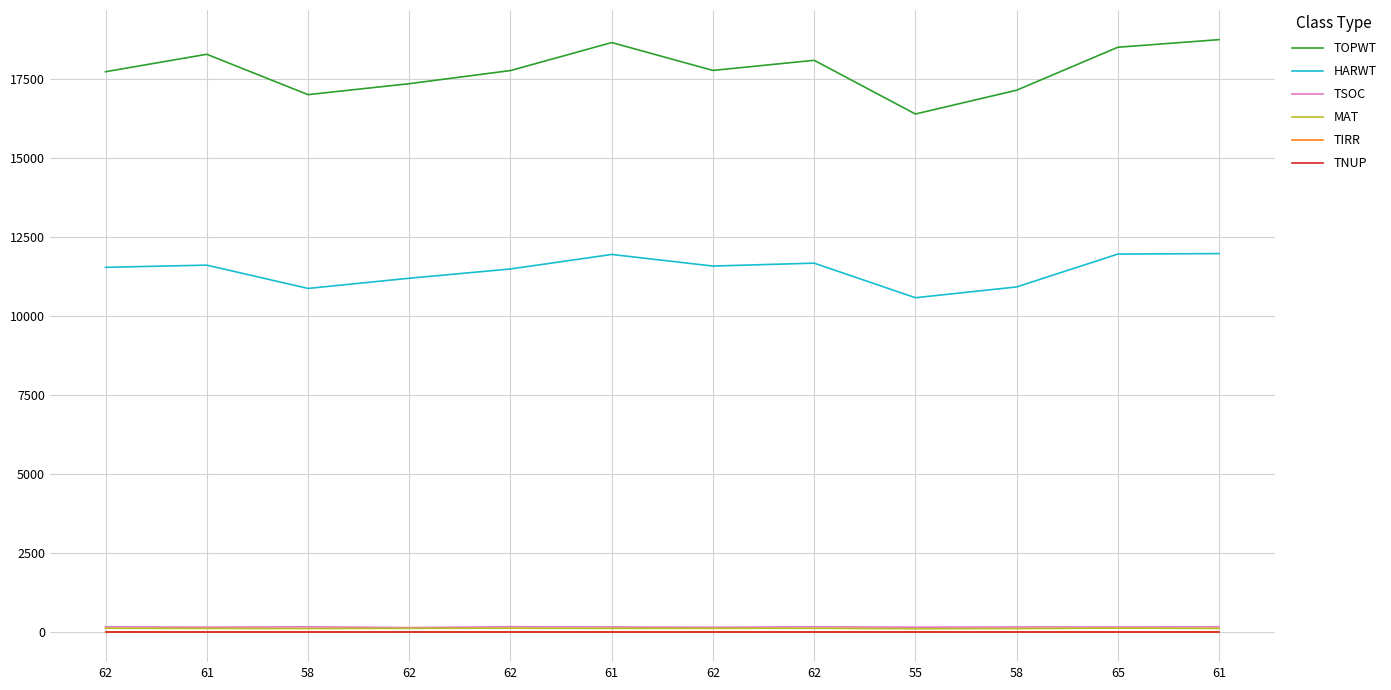

The value of TNUP at 58 is 0. True or false?

True